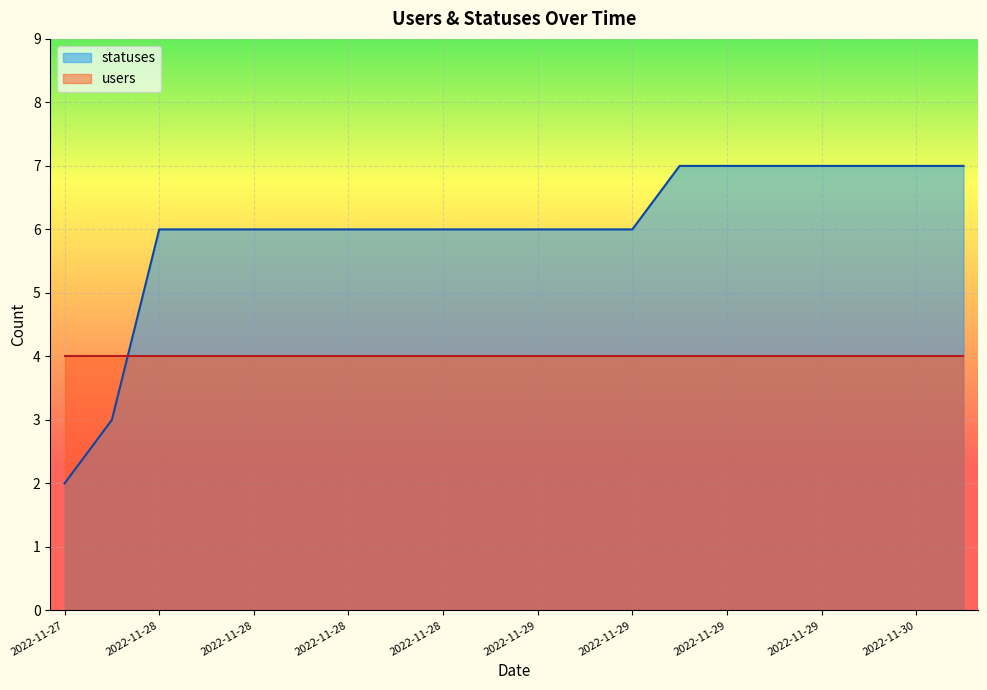

How many values are between 6 and 7?

18